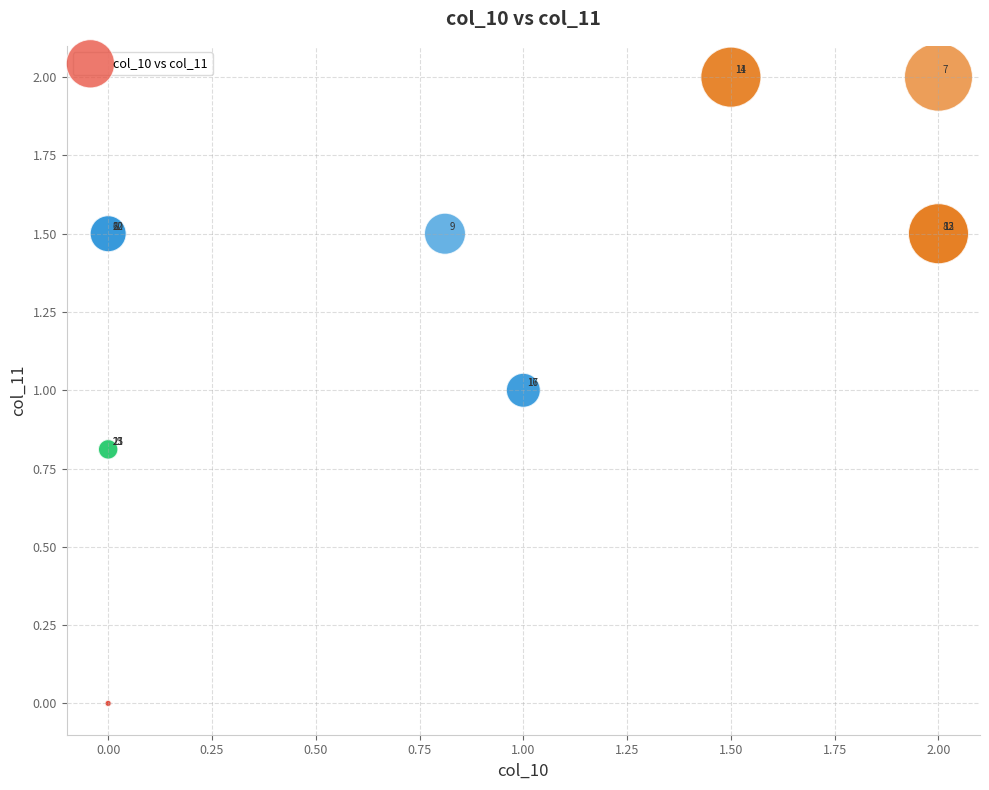

What Y value in the scatter plot is closest to 1?

1.0